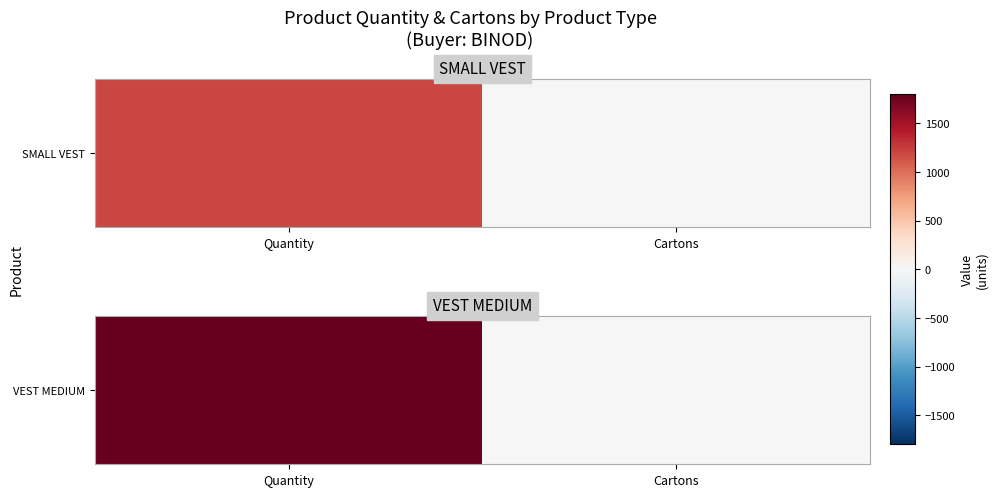

How many categories are shown in the chart?

2